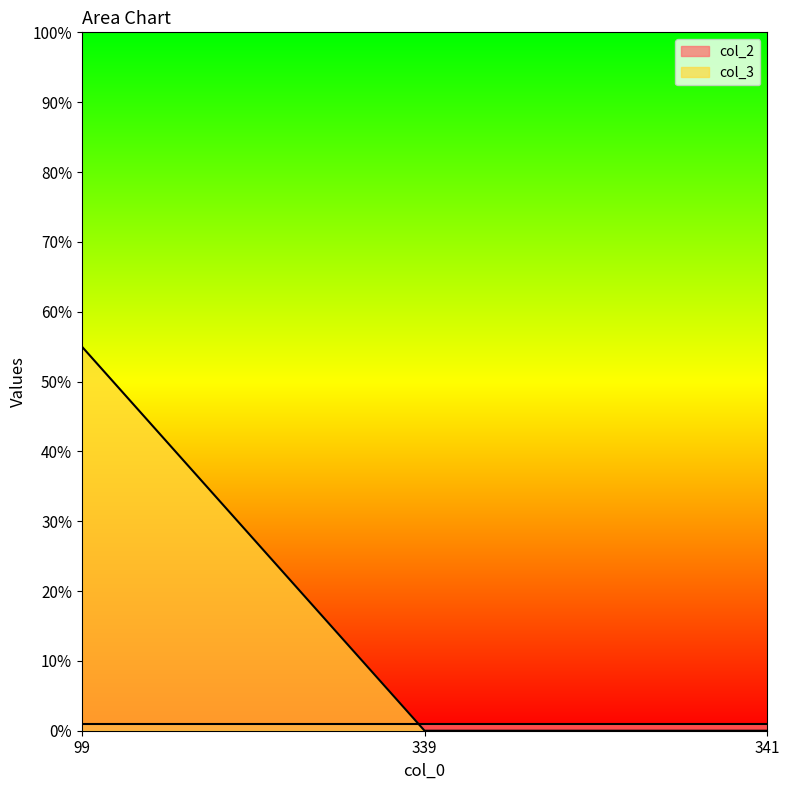

Between 339 and 341, which is larger?

339